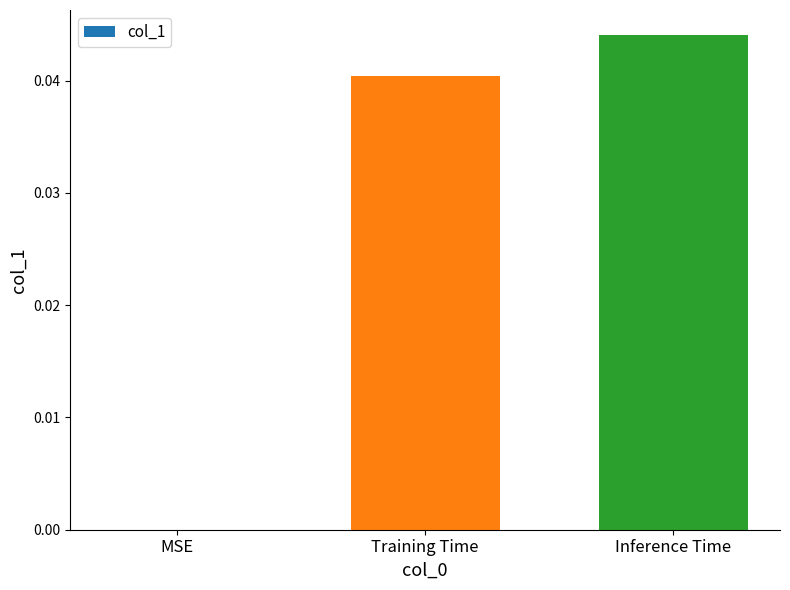

Which has a higher value, Training Time or Inference Time?

Inference Time